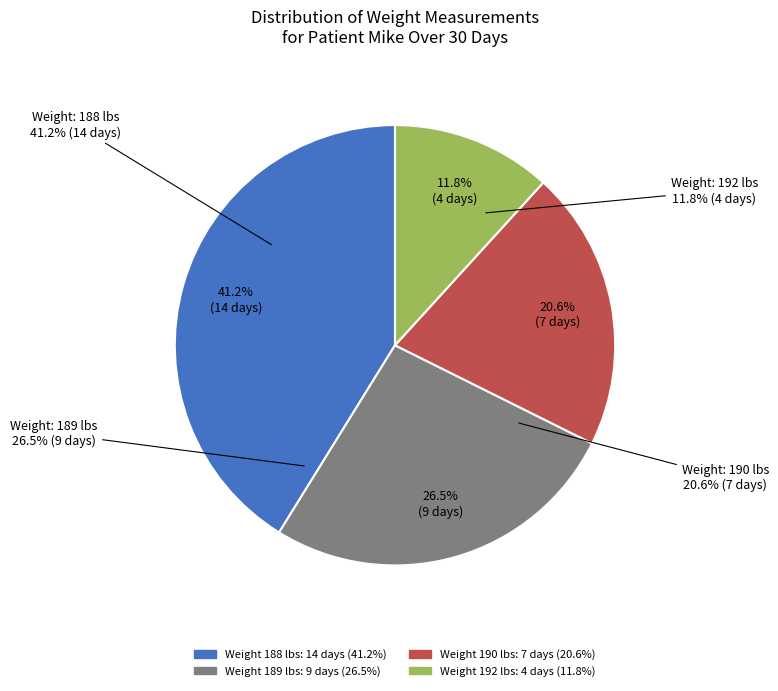

Combined, what portion of the pie is 190 and 192?

32.4%